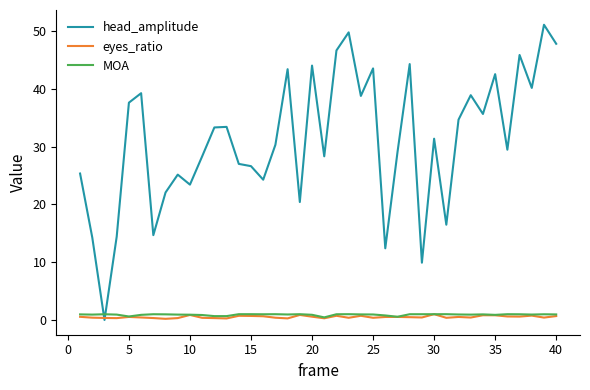

True or false: head_amplitude has more than 2 points higher than both neighbors.

True